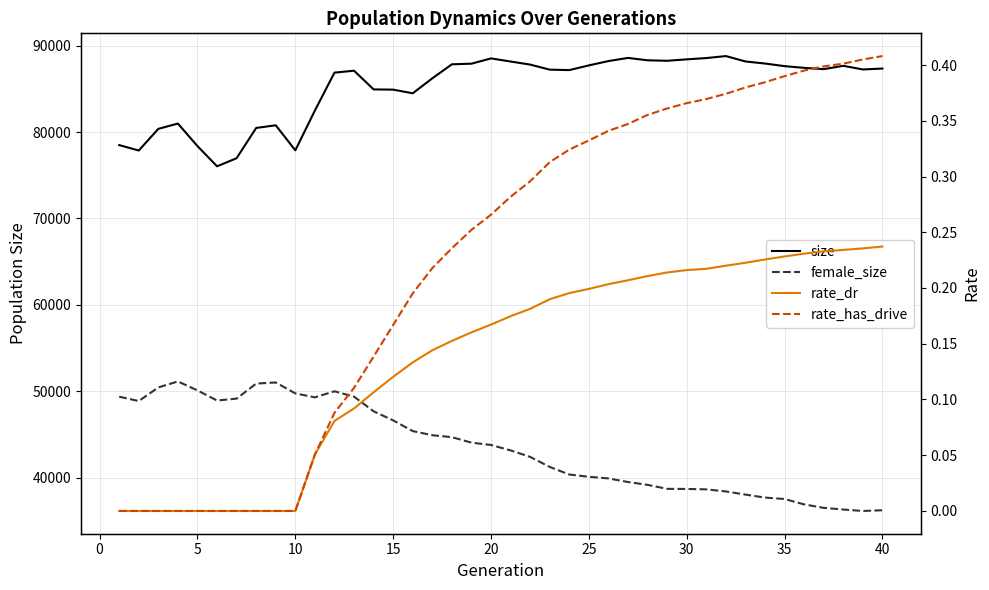

What is the greatest value displayed?

88799.0